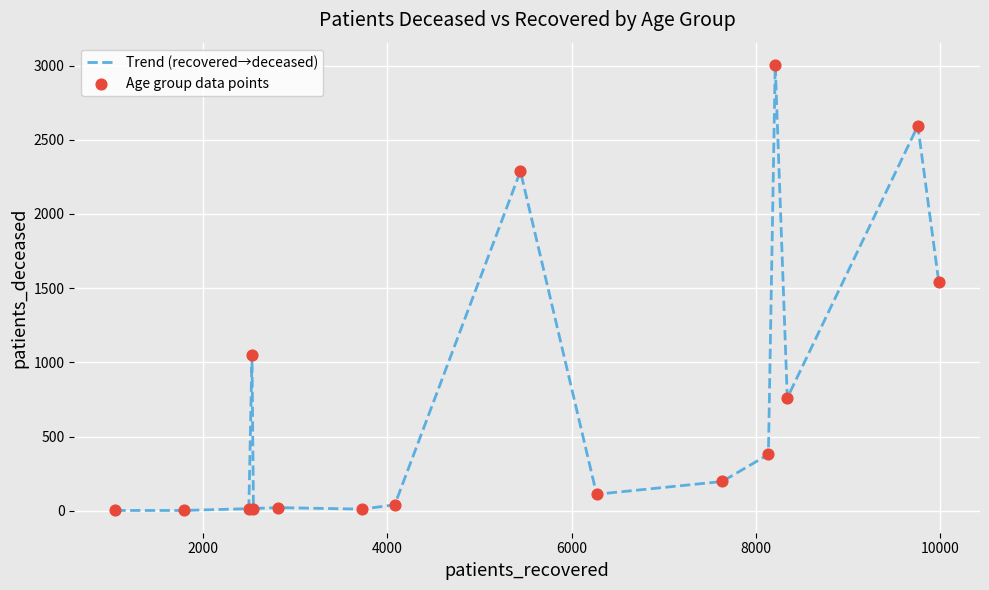

What is the greatest value displayed?

3004